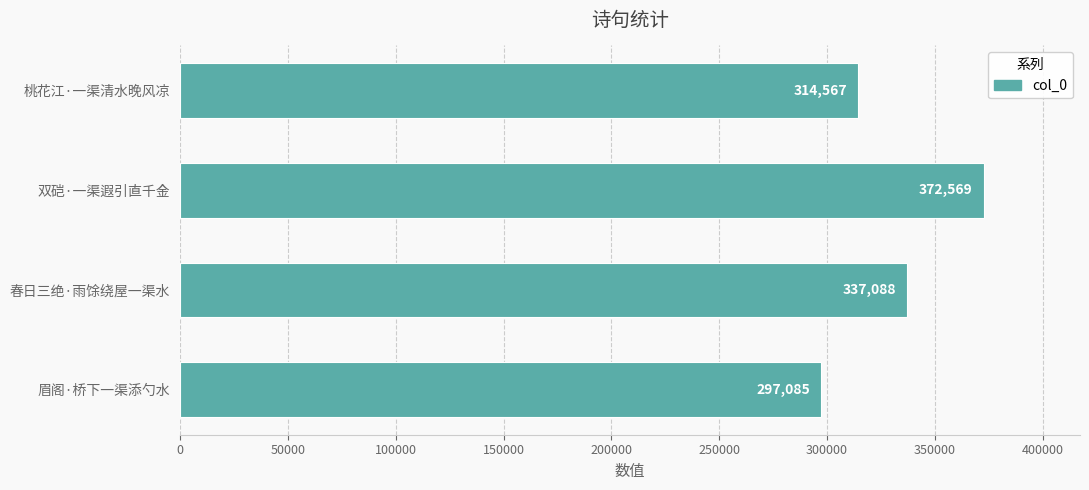

Reading bottom to top, list all the values displayed in this chart.

297085	337088	372569	314567